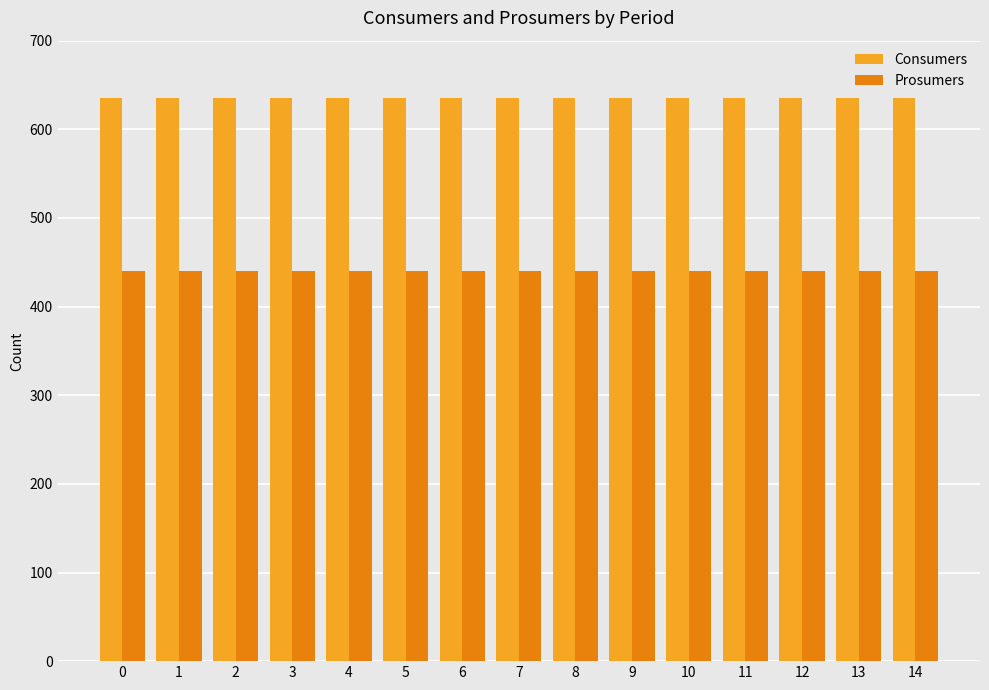

What is the difference between the highest and lowest values at 5?

195